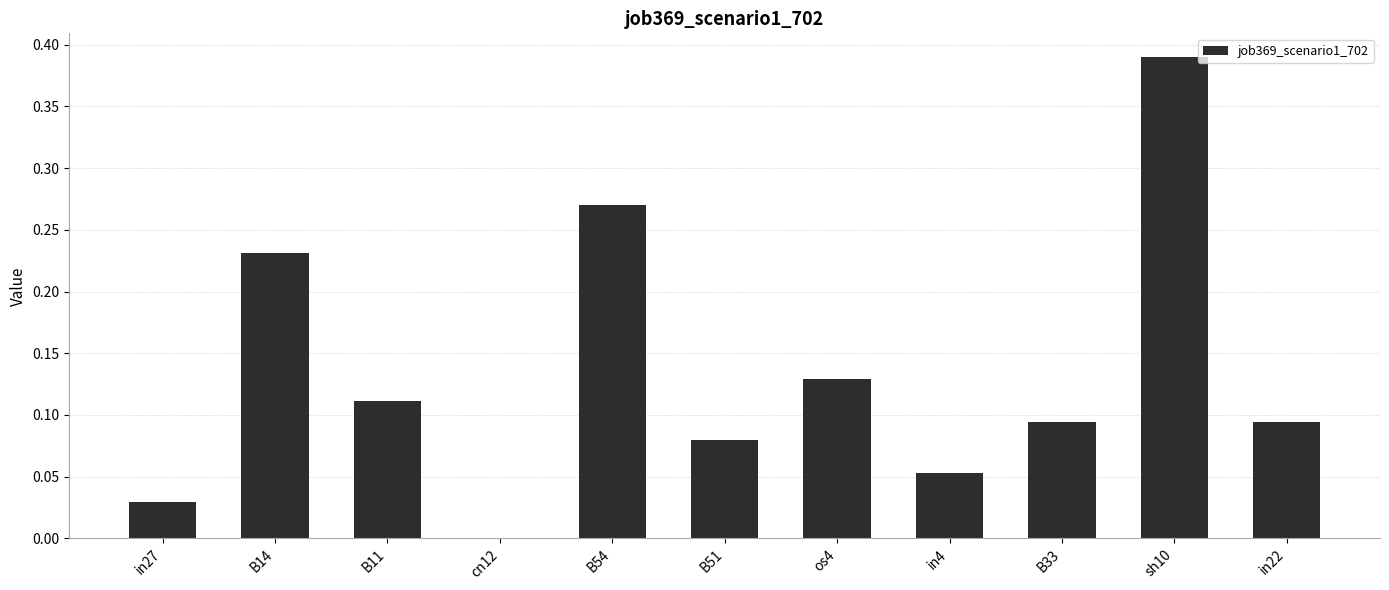

What is the change in value from sh10 to in22?

-0.3